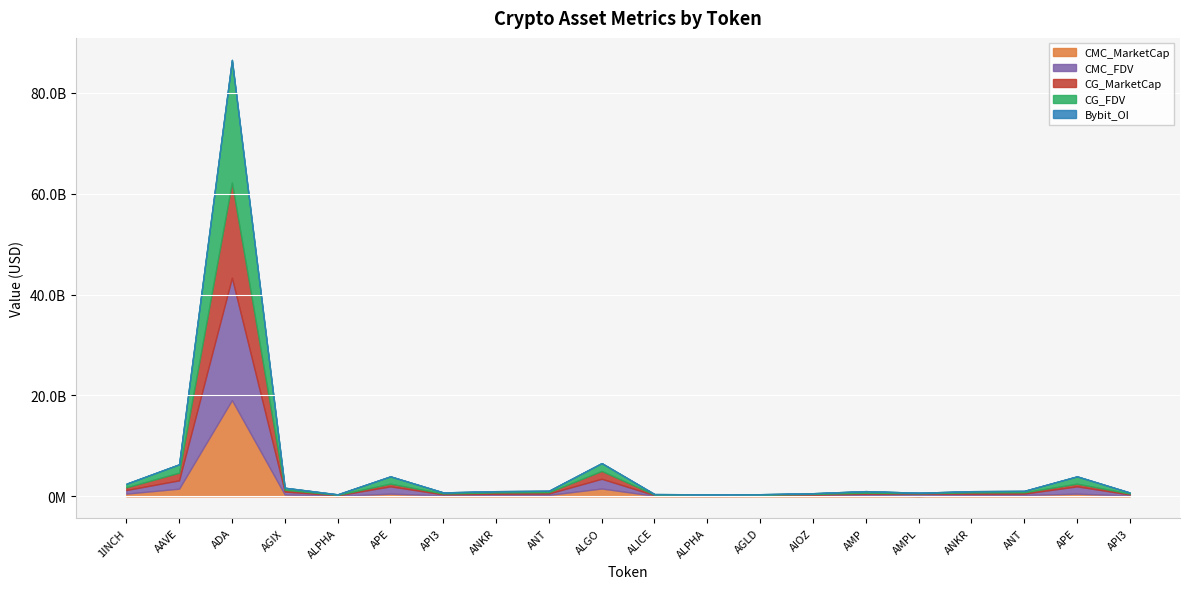

The CMC_FDV series shows 67039753.7 at AGLD. True or false?

False